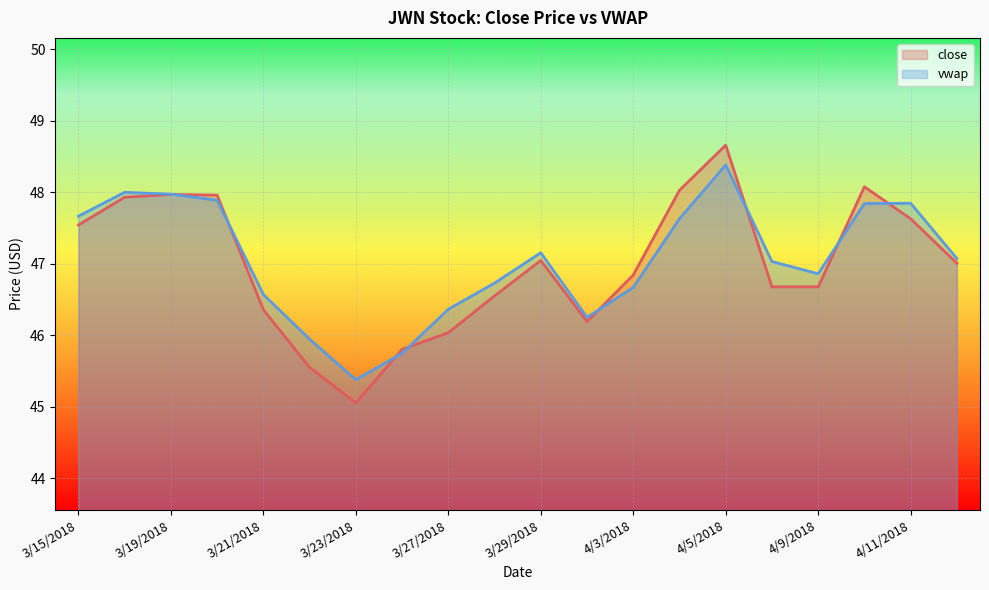

Which category has the highest value across all series?

4/5/2018